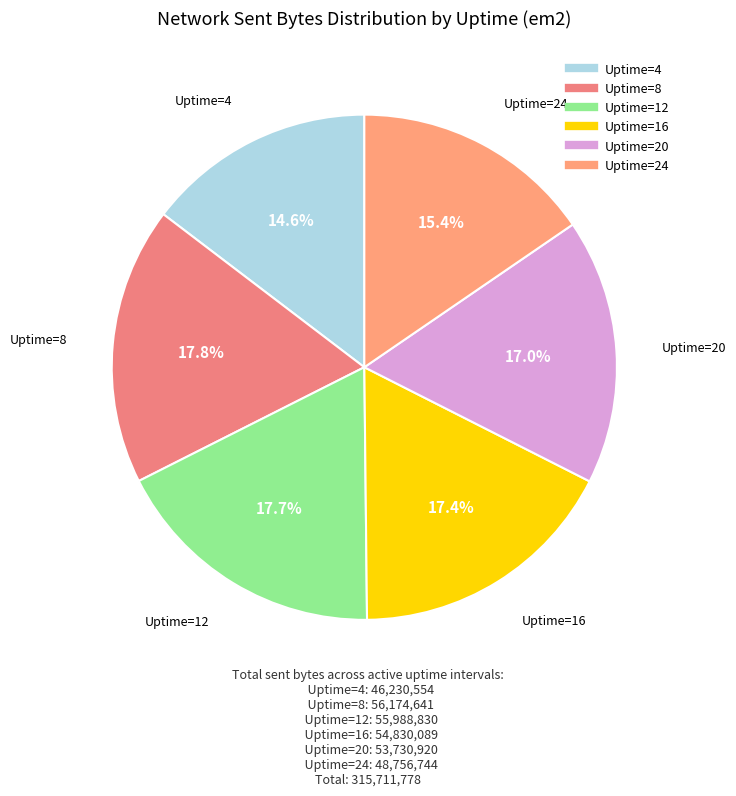

The Uptime=8 slice represents 18% of the pie. True or false?

True